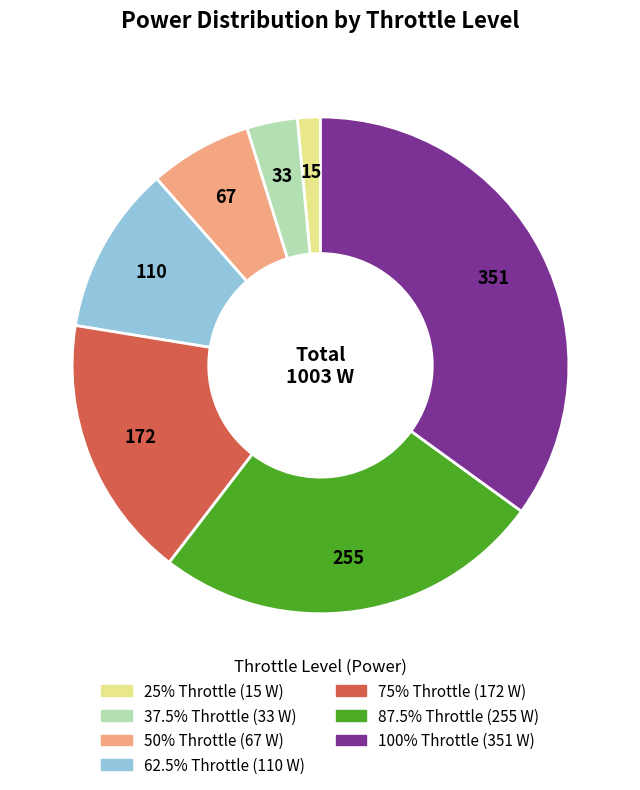

Combined, do 100% and 25% account for over 50%?

No